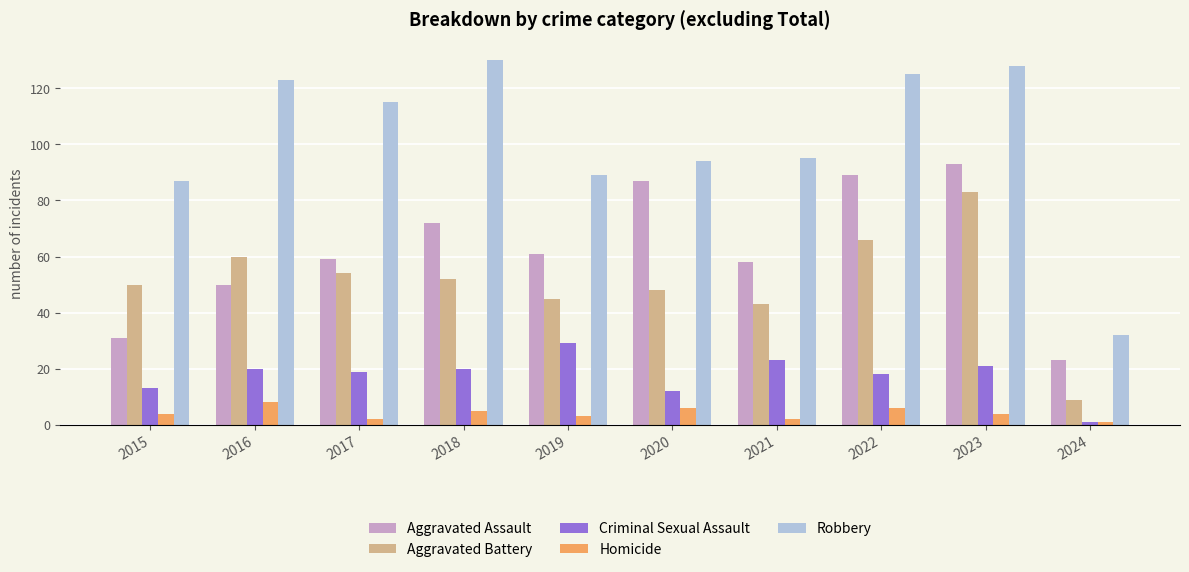

What is the maximum value for Aggravated Battery?

83